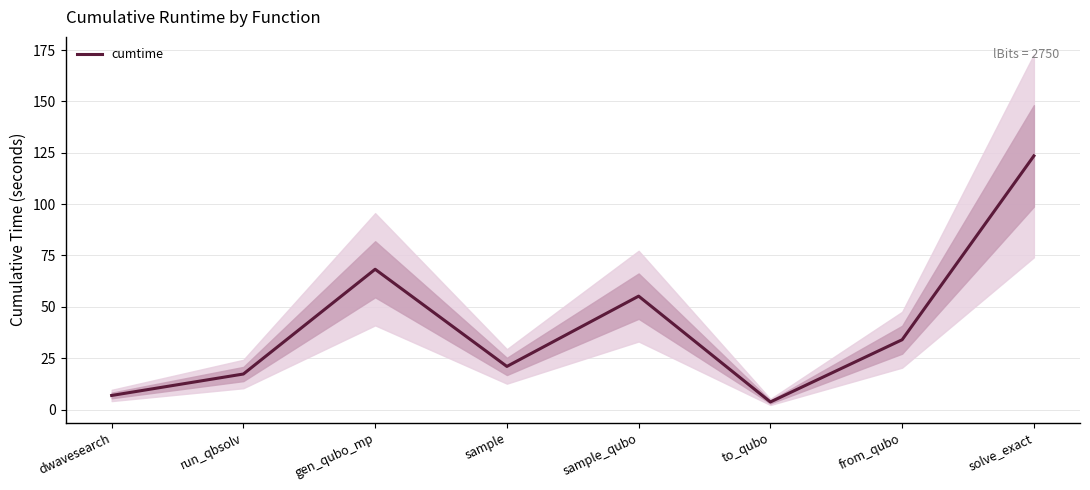

Is this an area chart (filled region under the line)?

No